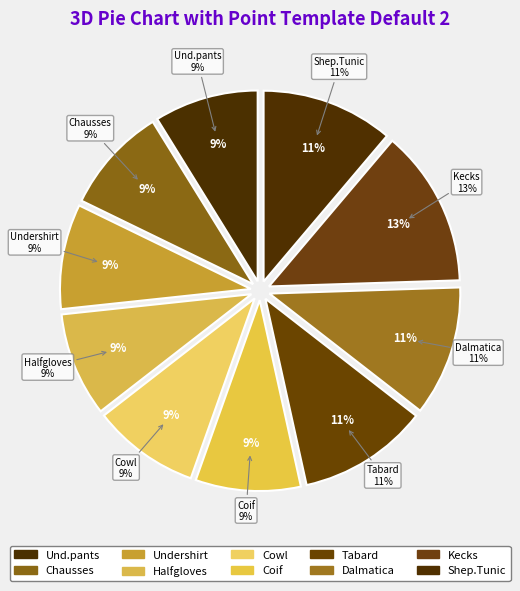

Which category has the smallest portion of the pie?

Hempen Underpants